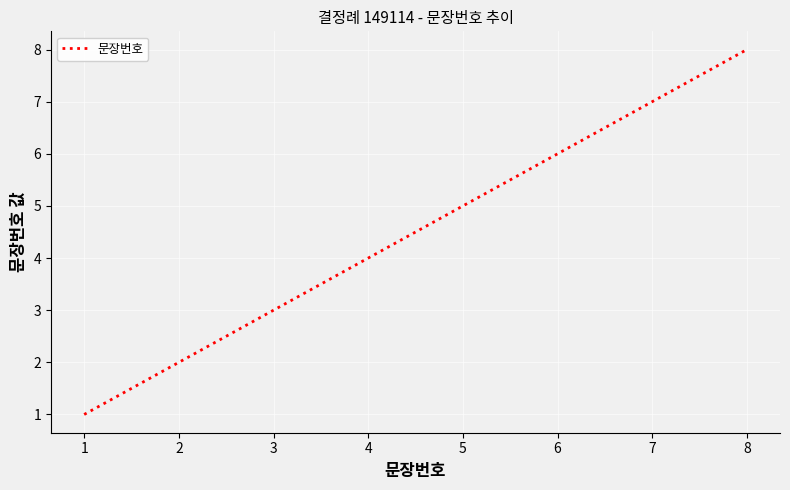

Approximately how many times larger is the value at 2 compared to 1?

2.0